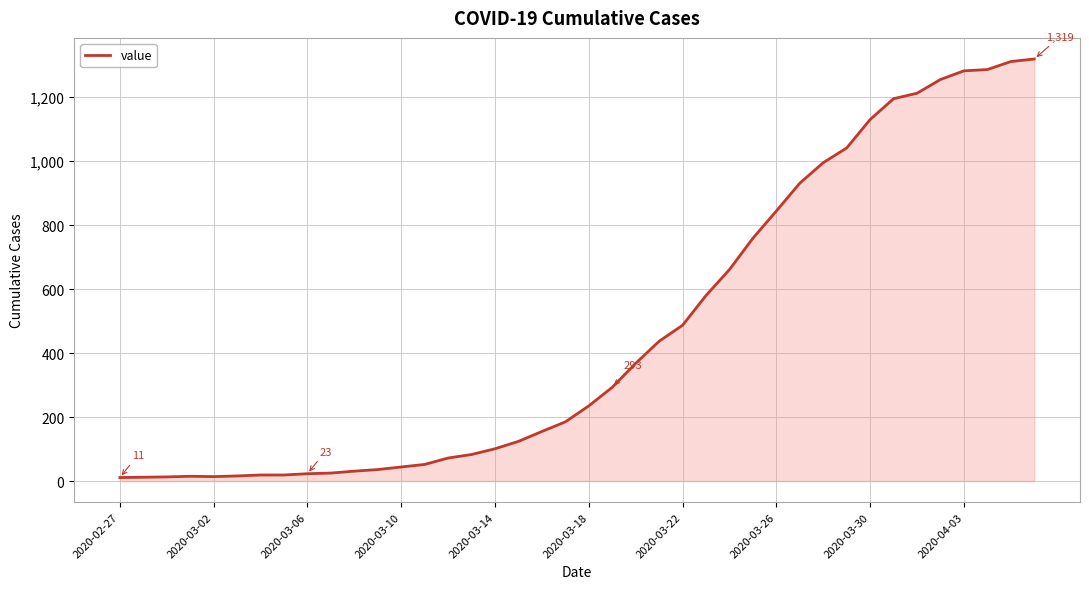

What is the difference between the maximum and minimum values?

1308